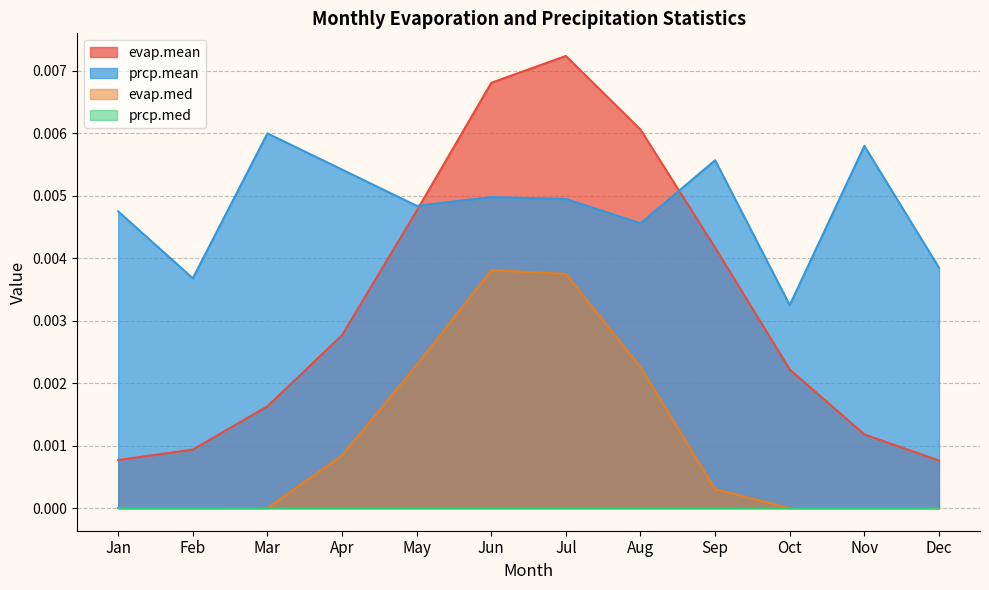

Which series has the largest total across all categories?

prcp.mean